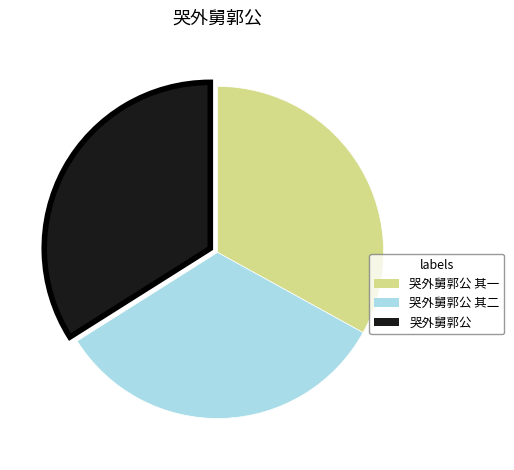

Is there a majority slice in this chart?

No